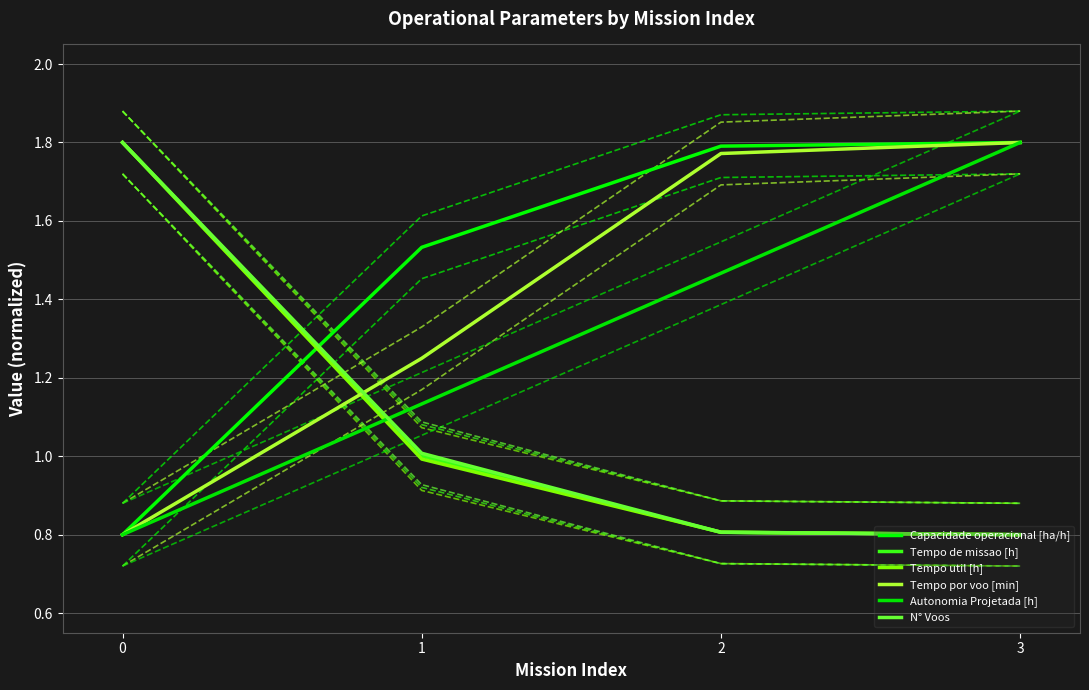

Which category has the lowest value across all series?

3